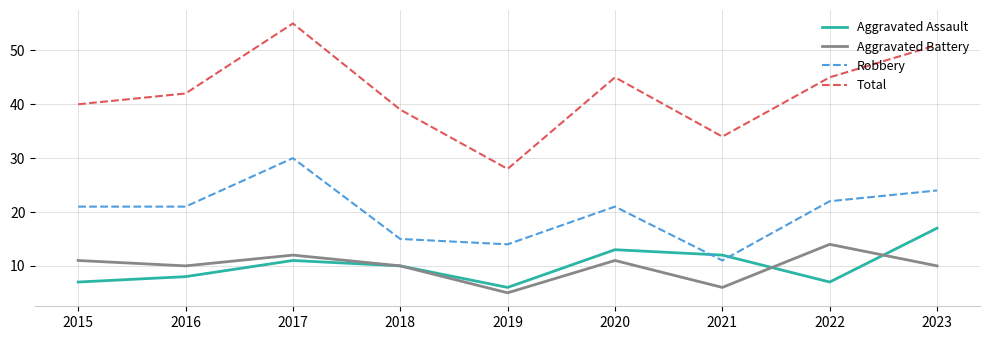

At 2021, list the series in order from largest to smallest.

Total, Aggravated Assault, Robbery, Aggravated Battery